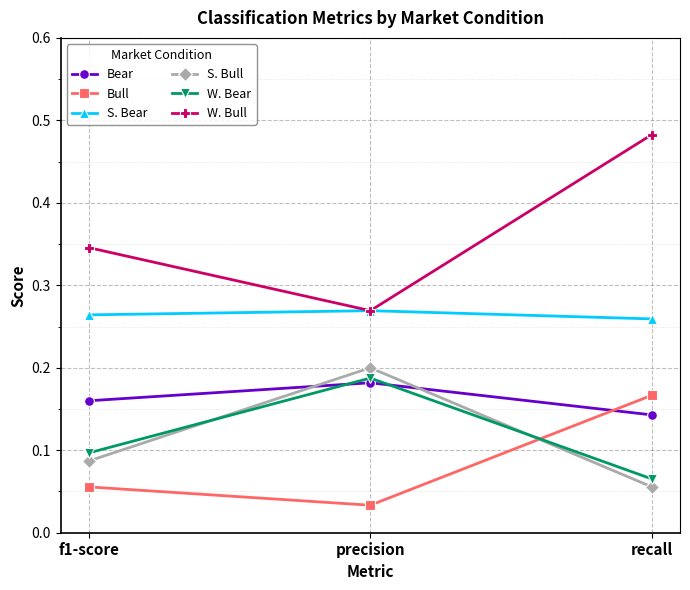

What are all the series names shown in the legend?

Bear, Bull, S. Bear, S. Bull, W. Bear, W. Bull